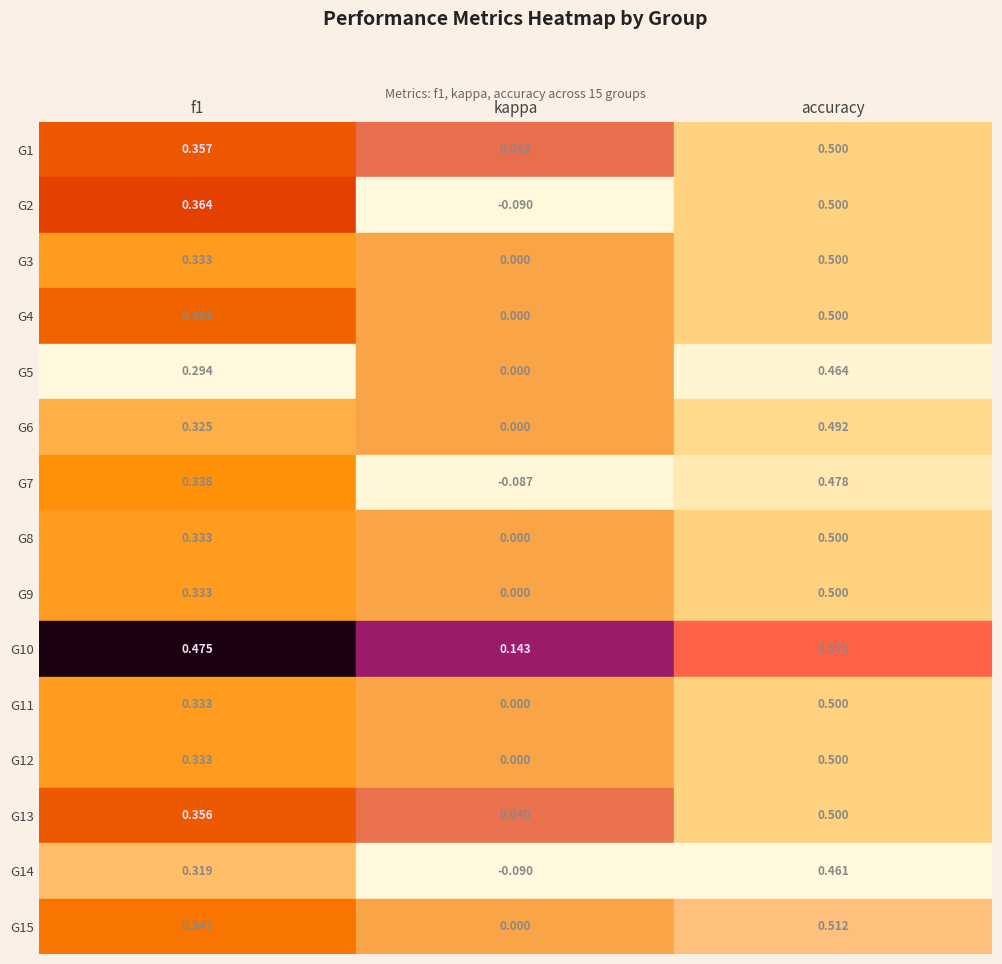

Reading right to left, transcribe all the data shown in this chart.

1: 0.5	0.0	0.4
2: 0.5	-0.1	0.4
3: 0.5	0.0	0.3
4: 0.5	0.0	0.4
5: 0.5	0.0	0.3
6: 0.5	0.0	0.3
7: 0.5	-0.1	0.3
8: 0.5	0.0	0.3
9: 0.5	0.0	0.3
10: 0.6	0.1	0.5
11: 0.5	0.0	0.3
12: 0.5	0.0	0.3
13: 0.5	0.0	0.4
14: 0.5	-0.1	0.3
15: 0.5	0.0	0.3